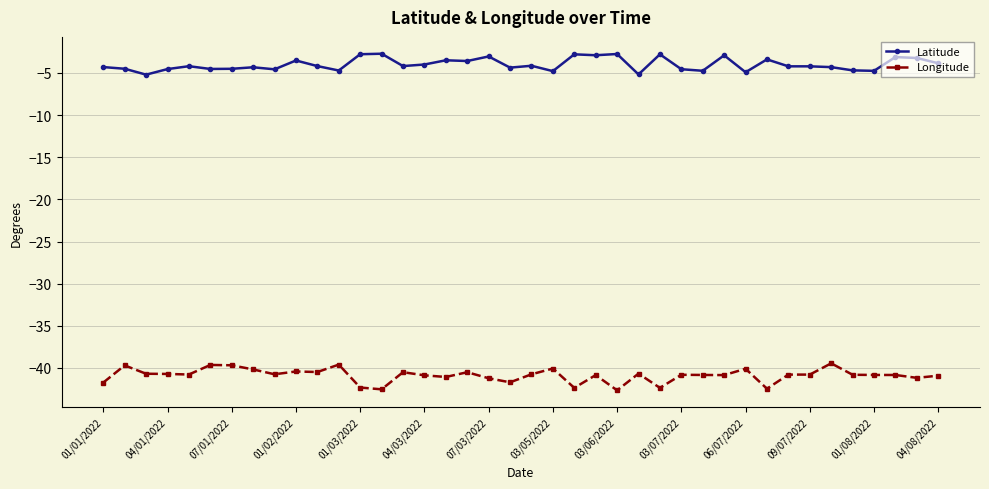

True or false: Longitude has more than 0 points higher than both neighbors.

True